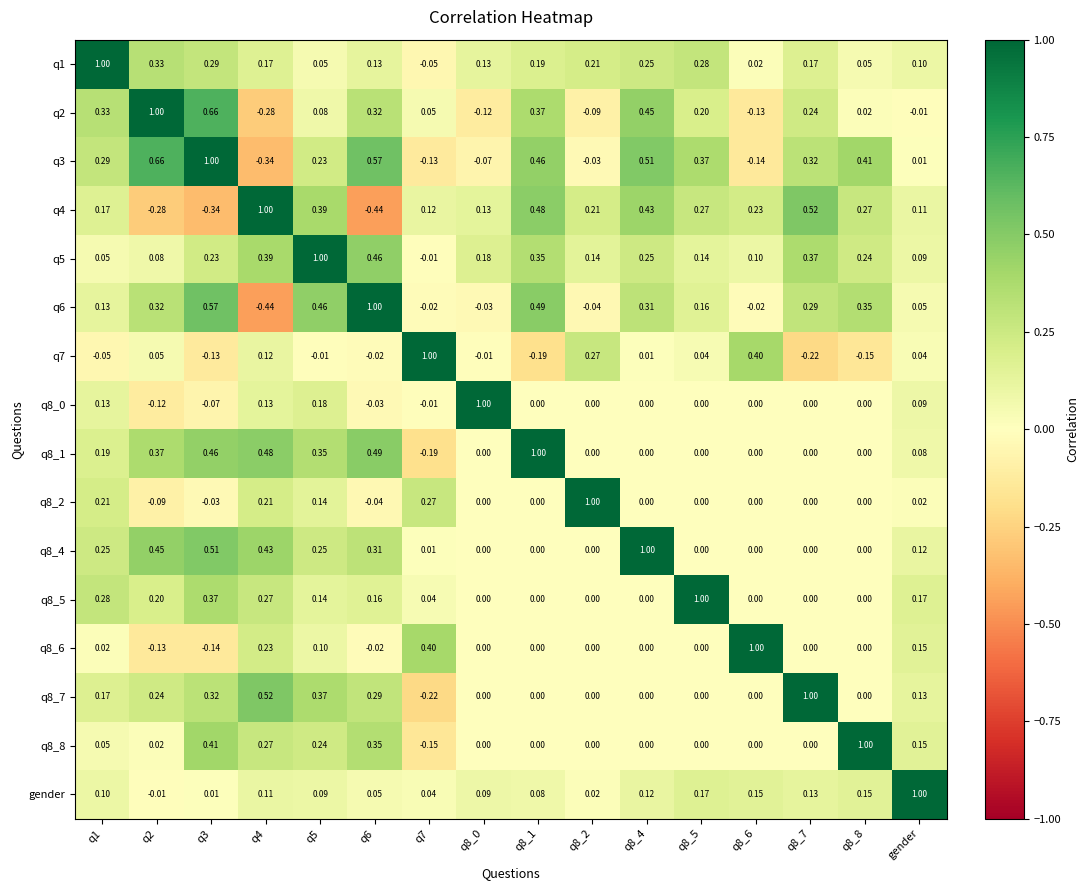

At which label is q2 closest to 0?

gender